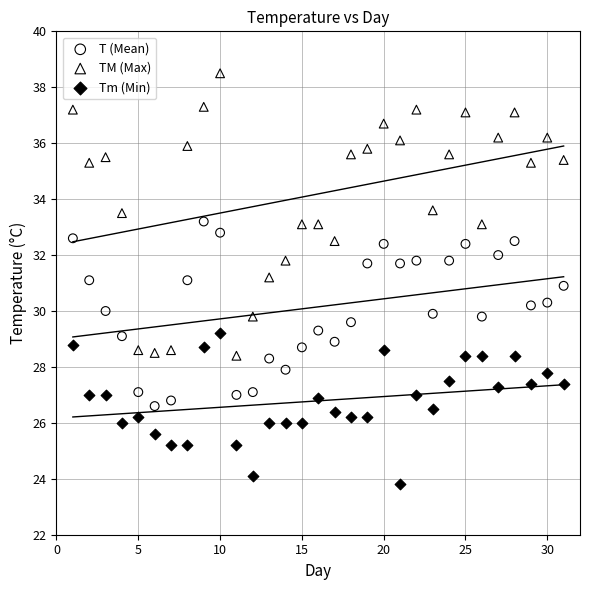

Which series has the widest spread of Y values?

TM (Max)